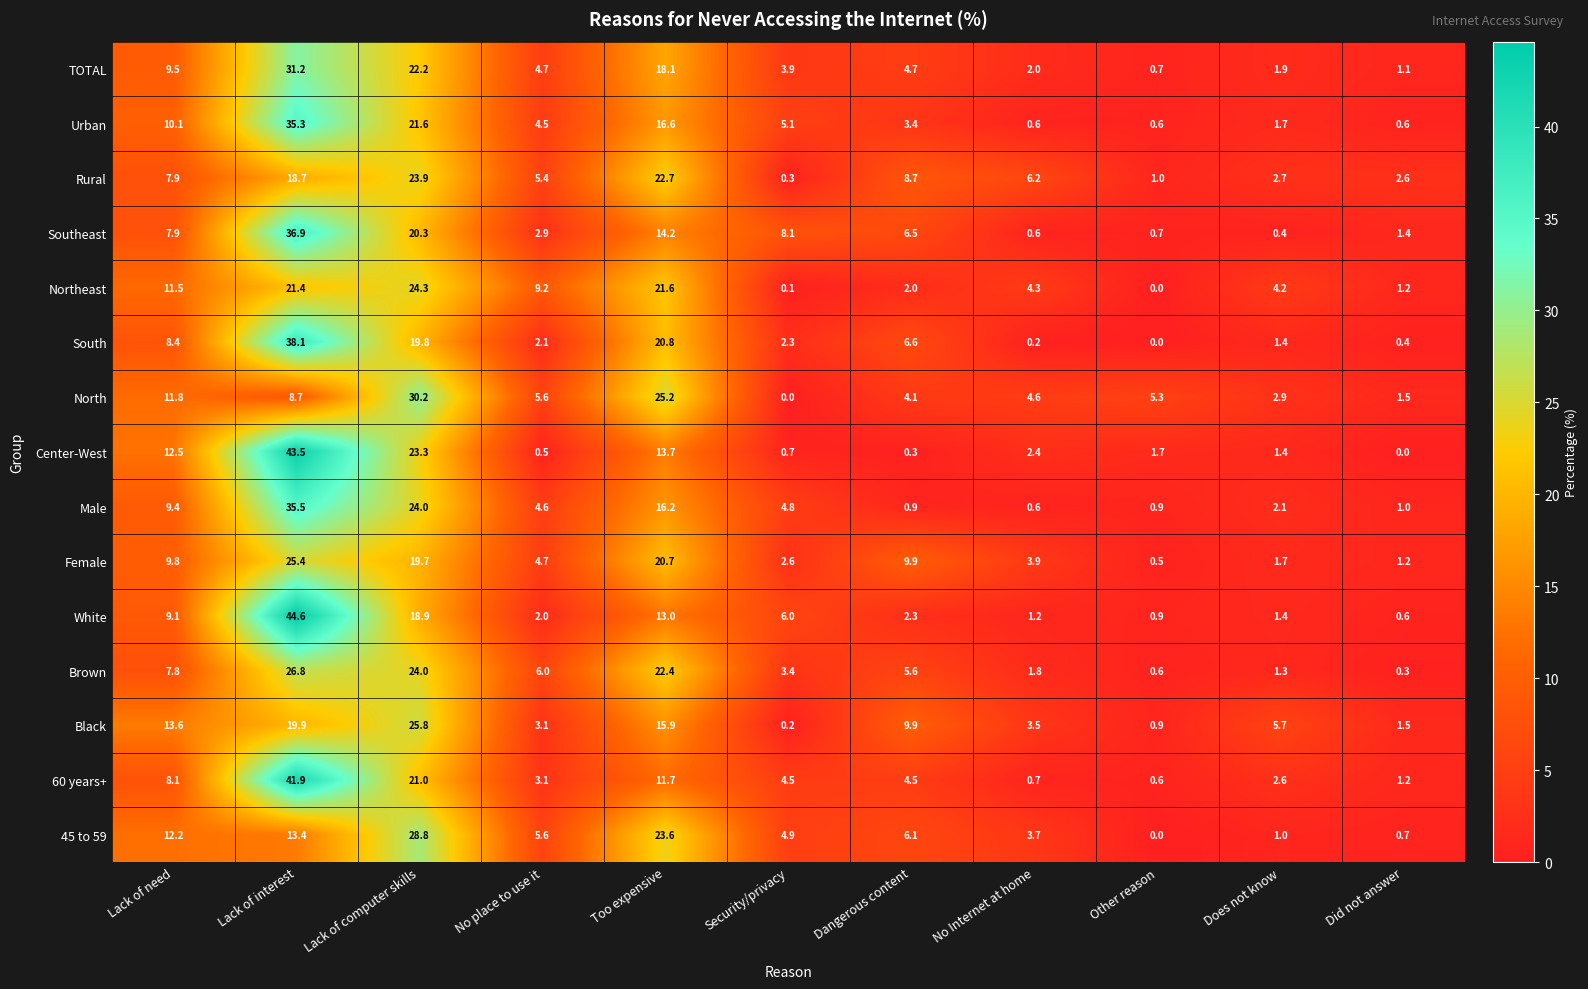

Which series has the widest spread of values?

White